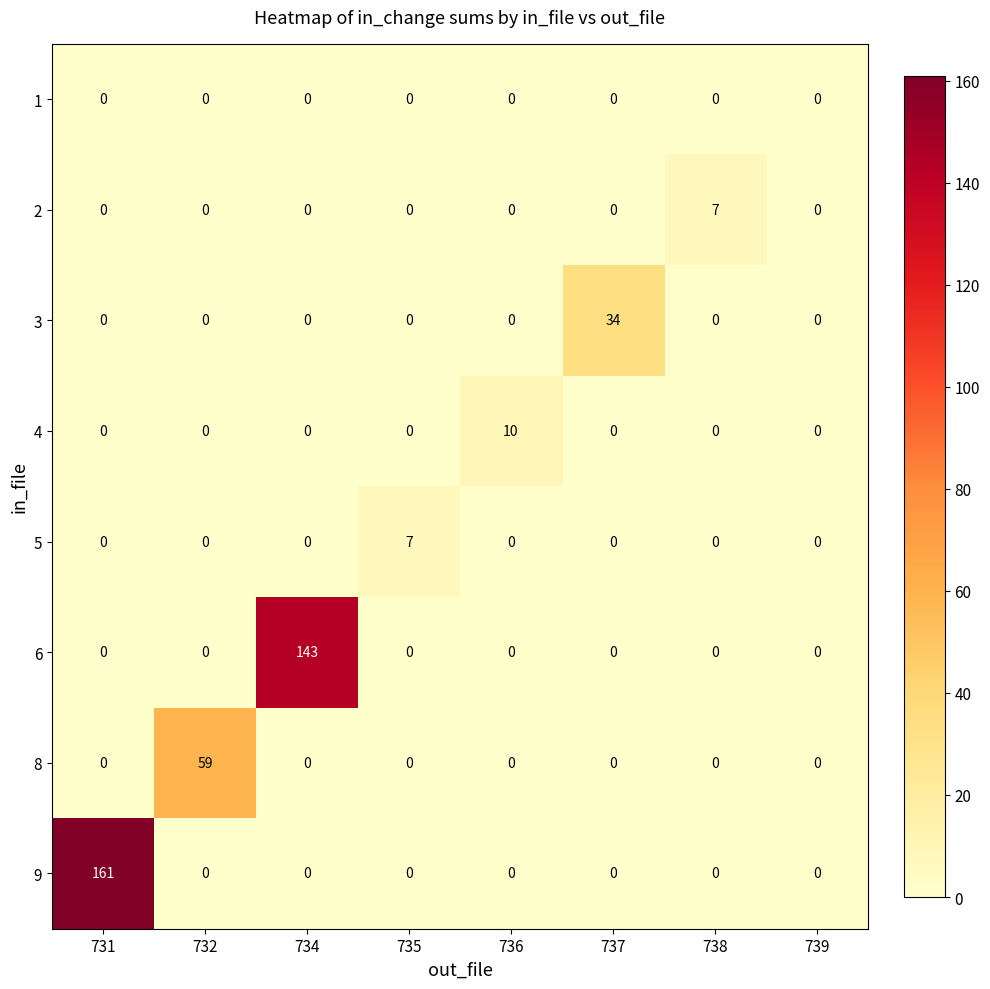

Is it true that 2 equals 7 at 738?

True